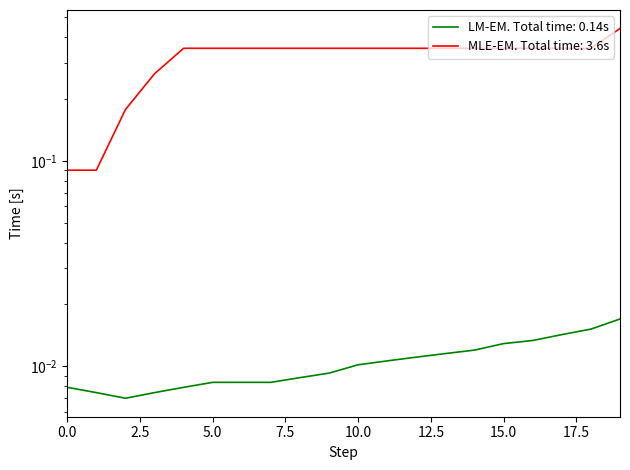

Which category has the highest value across all series?

19